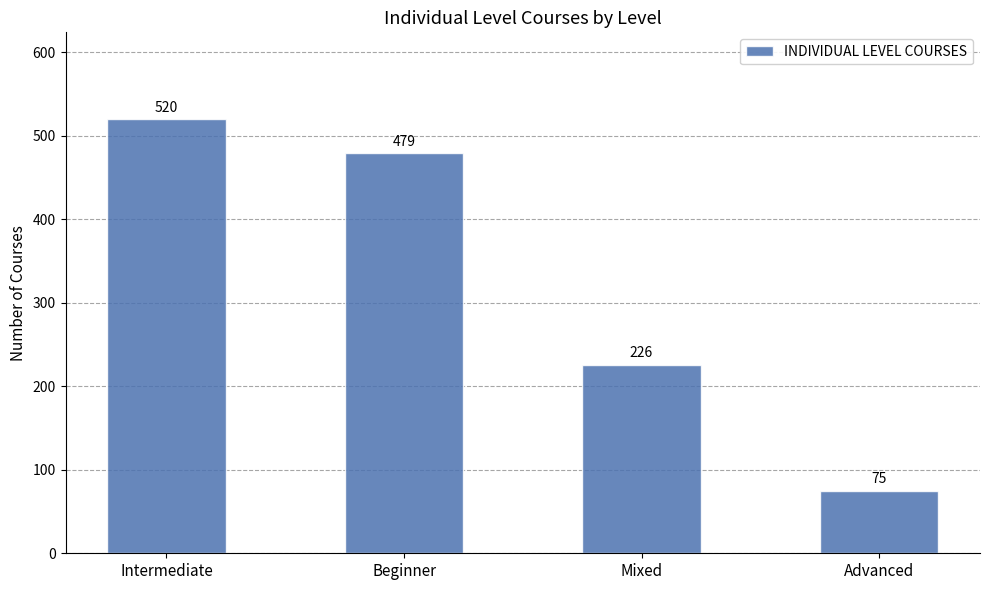

What is the change in value from Intermediate to Mixed?

-294